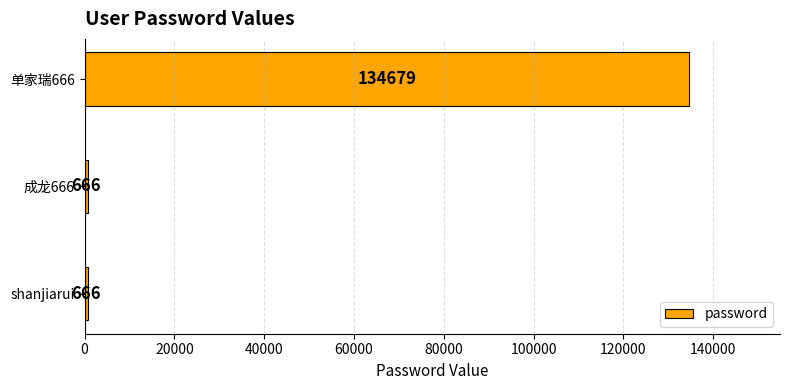

Is it true that the value at shanjiarui is 666?

True